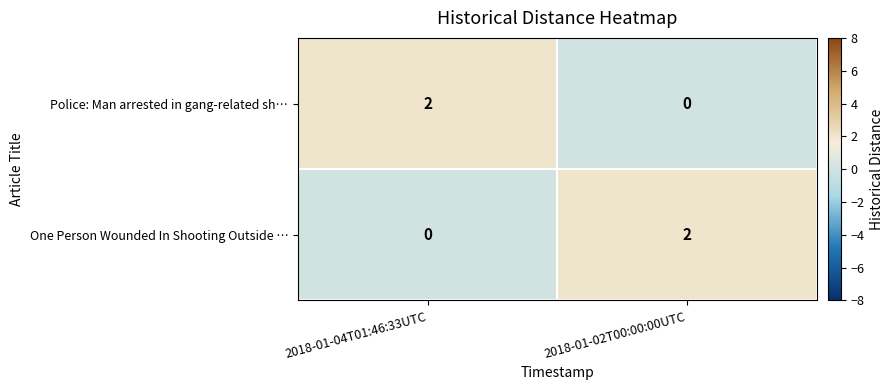

Which category has the lowest value in the One Person Wounded In Shooting Outside … series?

2018-01-04T01:46:33UTC